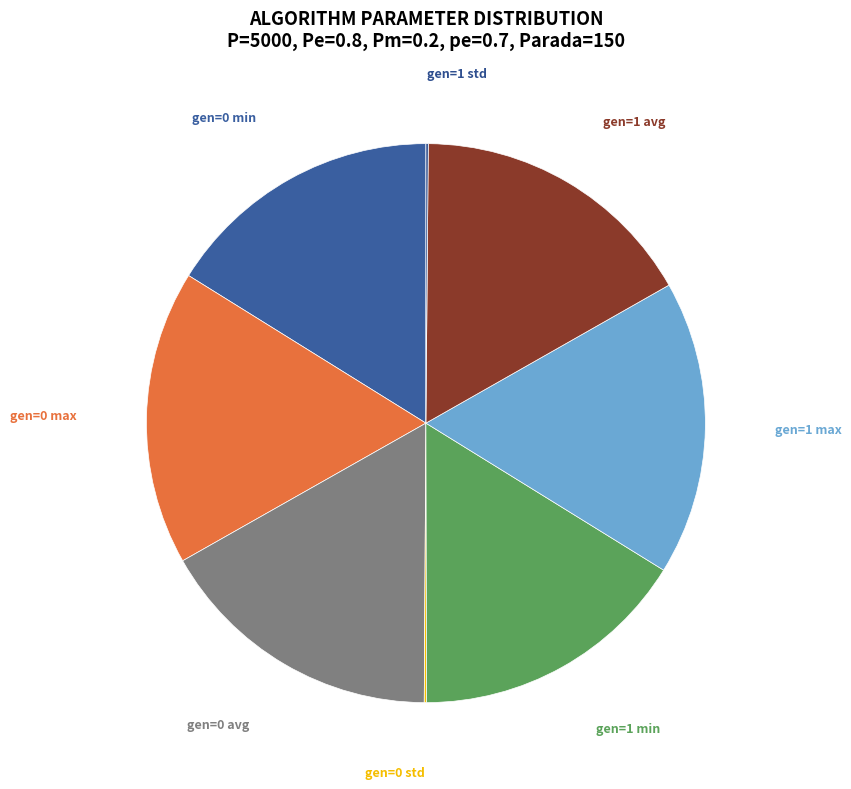

The gen=1 avg slice represents 9% of the pie. True or false?

False